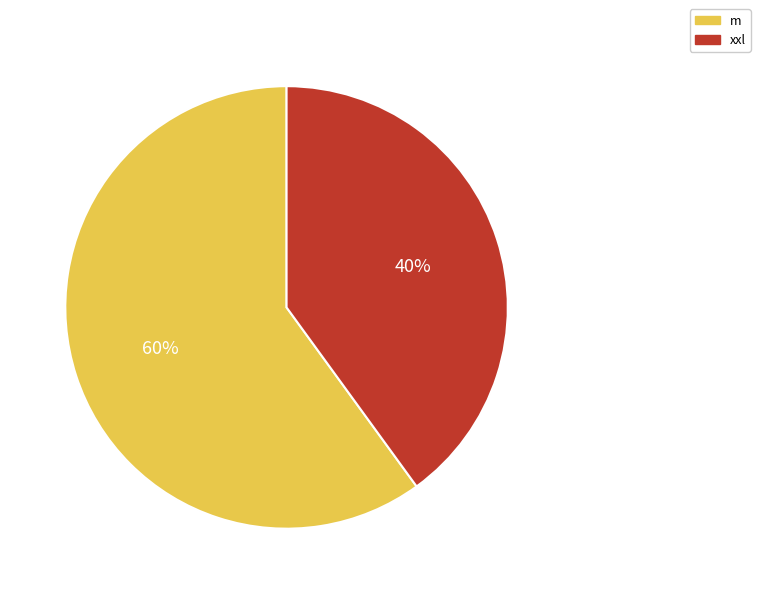

What percentage is the m slice, to the nearest percent?

60%